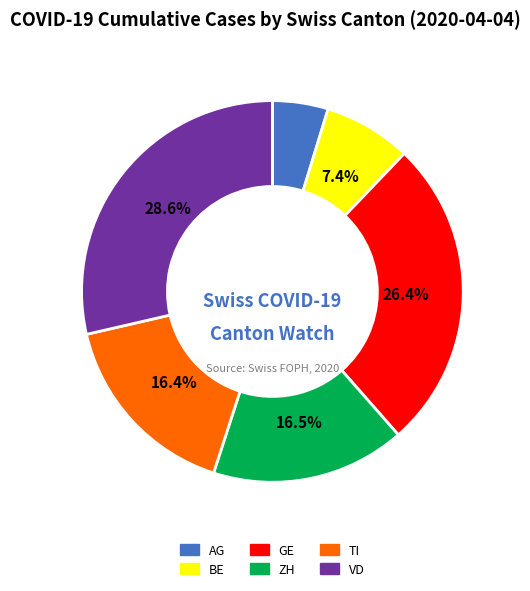

What percentage do TI and GE together represent?

42.8%